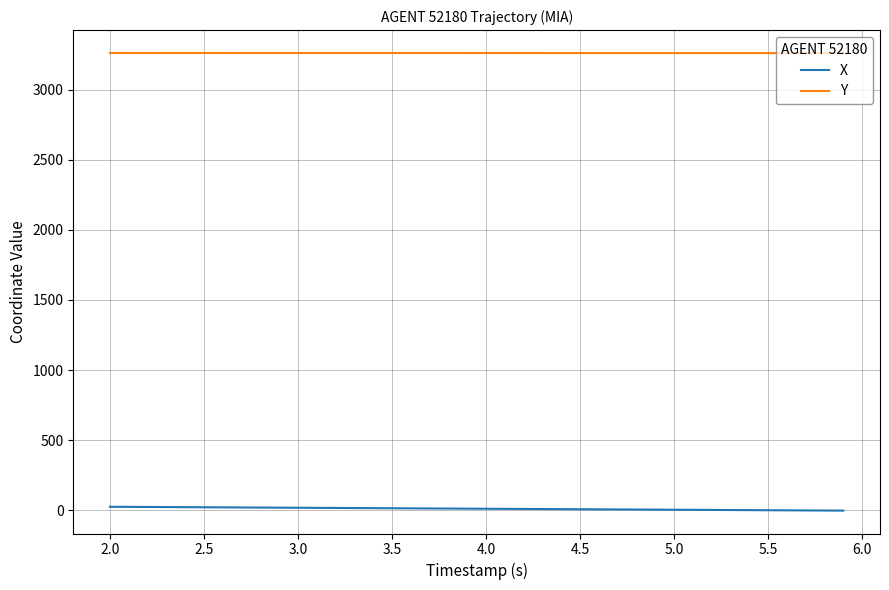

True or false: X and Y intersect in this chart.

False